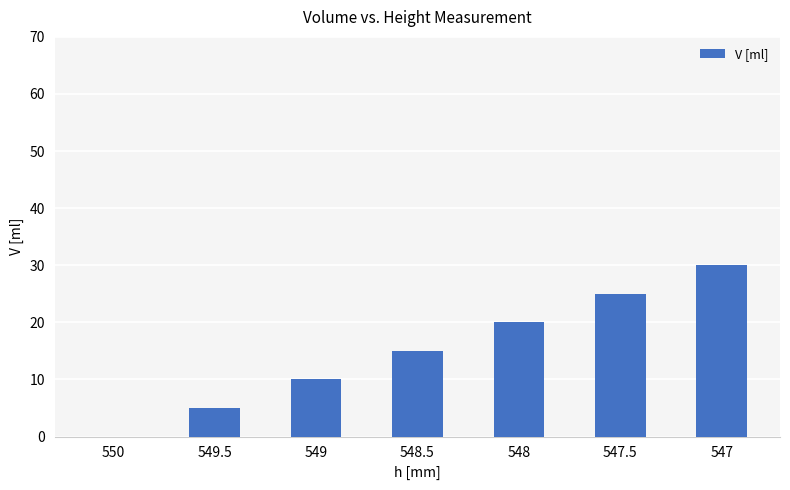

The chart shows a value of 23 at 548.5. True or false?

False